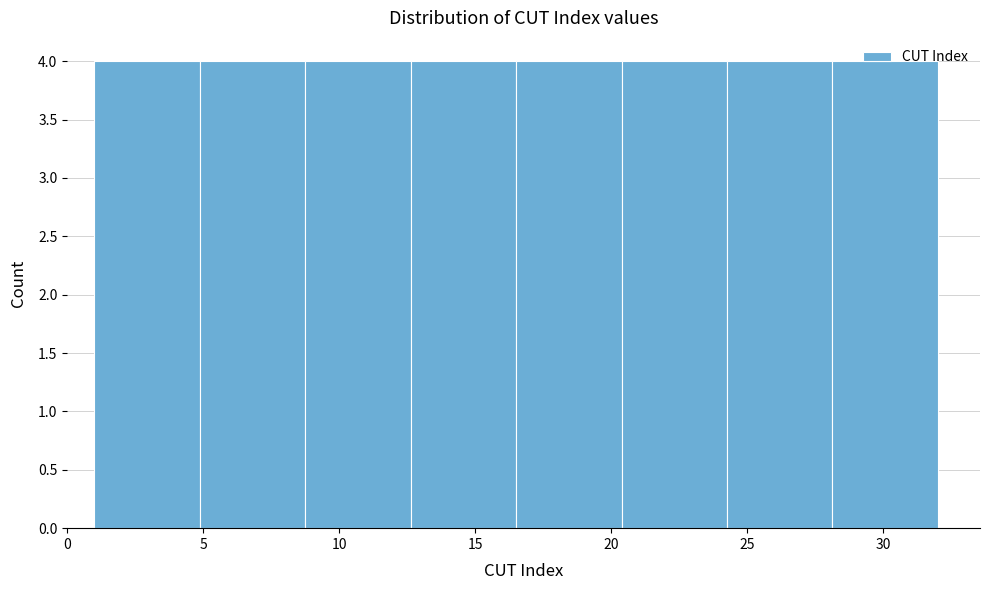

What is the height of the bar covering 9.0 to 12.5 on the x-axis? Neither the bar edges nor the heights are printed on the chart, so give them approximately, as read against the axes.

4